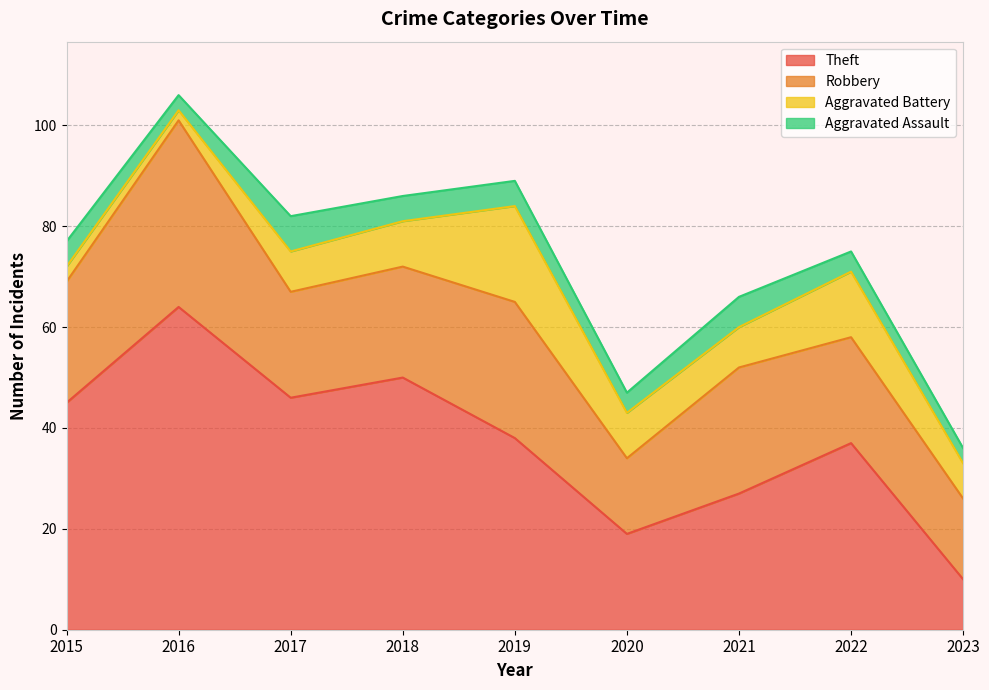

What is the maximum value for Aggravated Battery?

19